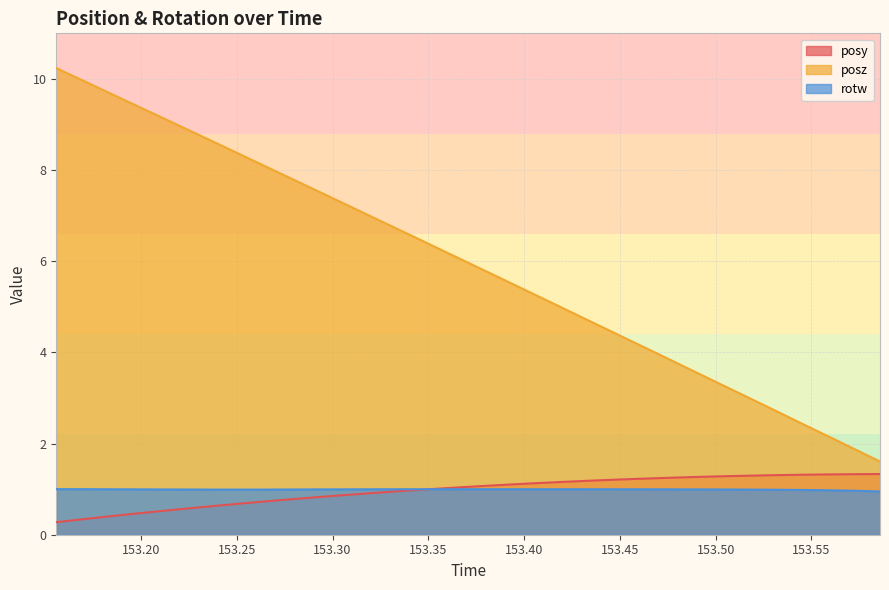

List the labels in order of posz value, smallest first.

153.5858, 153.5719, 153.558, 153.5439, 153.5302, 153.5164, 153.5024, 153.4885, 153.4749, 153.4611, 153.447, 153.4332, 153.4193, 153.4054, 153.3917, 153.3777, 153.3636, 153.35, 153.3358, 153.3221, 153.3081, 153.2943, 153.2806, 153.2668, 153.2526, 153.2388, 153.2249, 153.2111, 153.1971, 153.1832, 153.1696, 153.1558